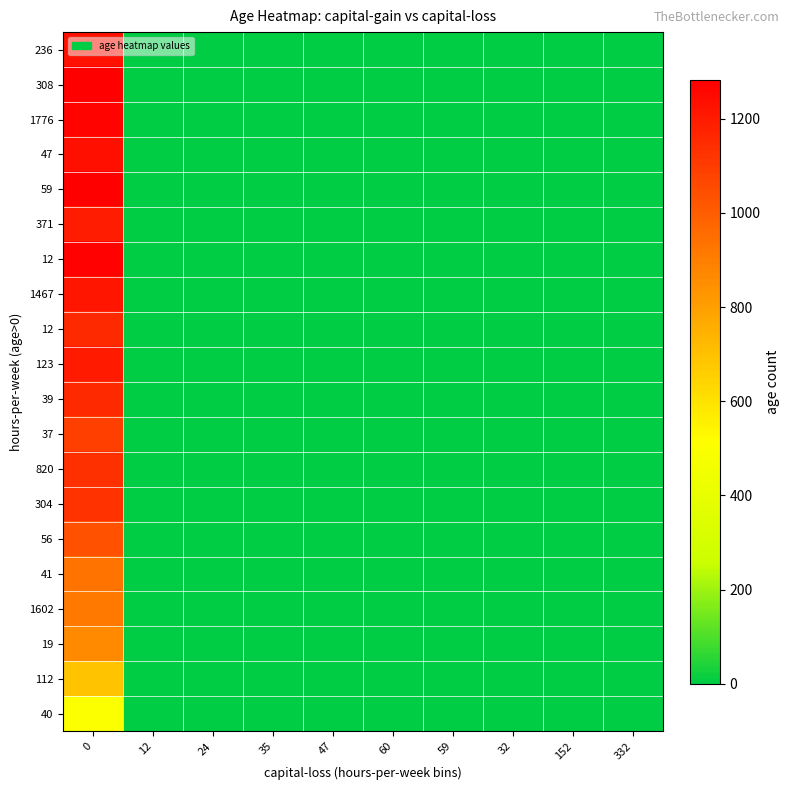

At how many categories does at least one series exceed 744?

1